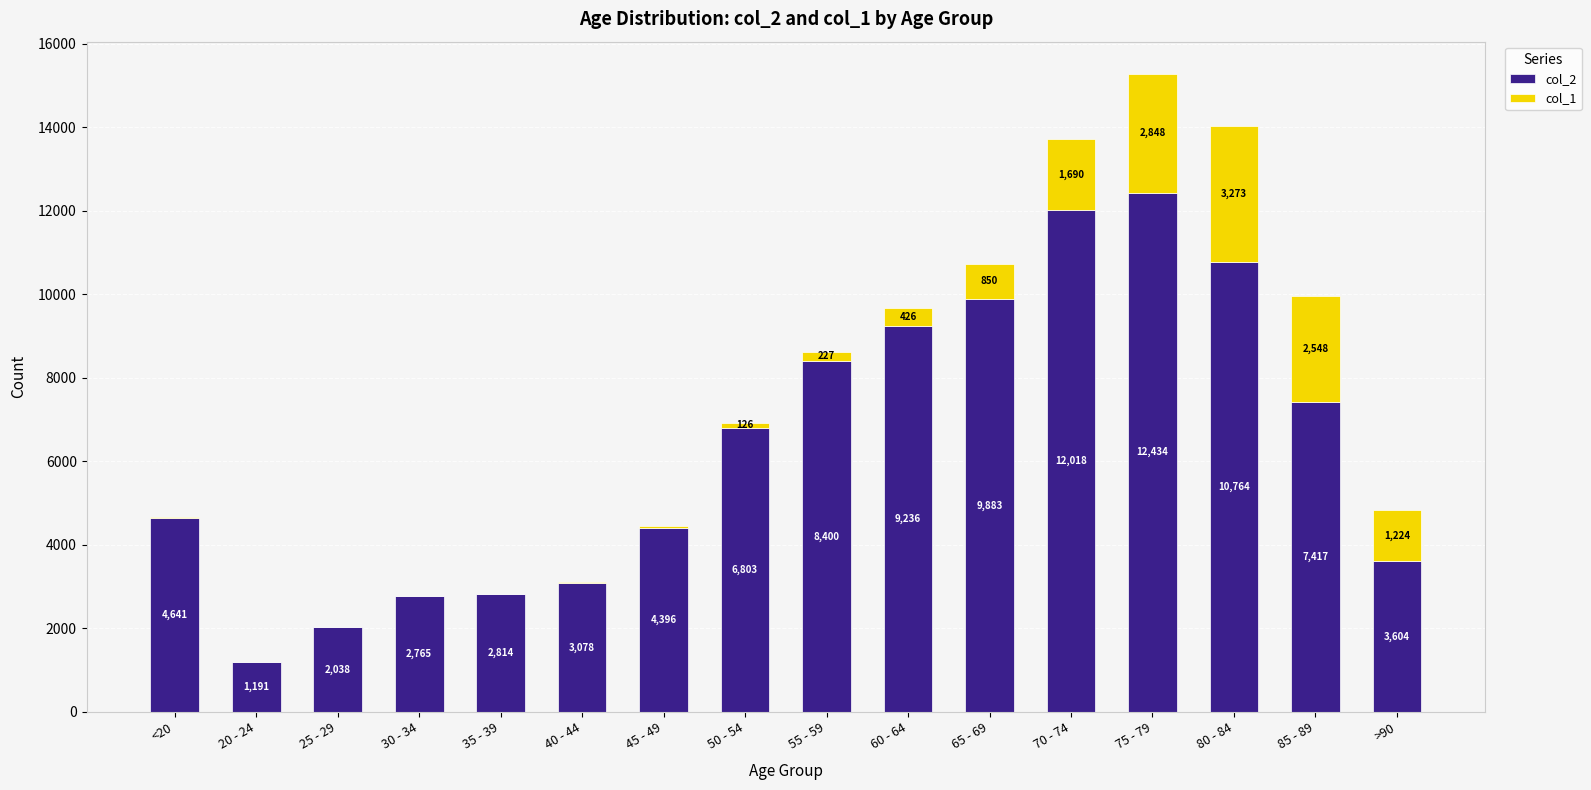

The value of col_2 at 50 - 54 is 11435. True or false?

False